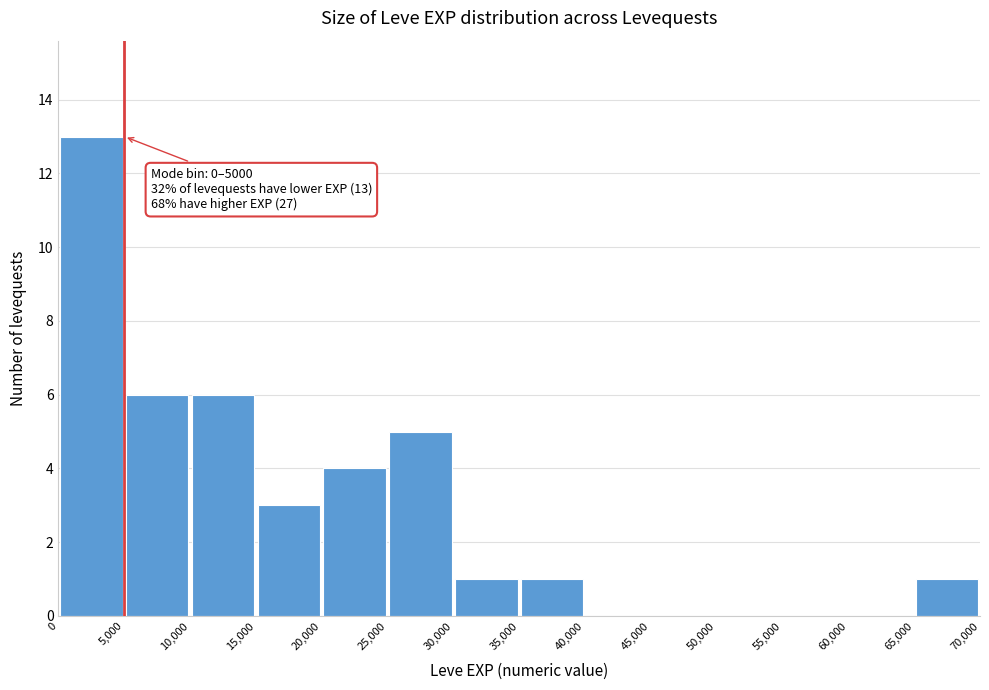

Over which range of the x-axis is the bar tallest?

0 to 5,000